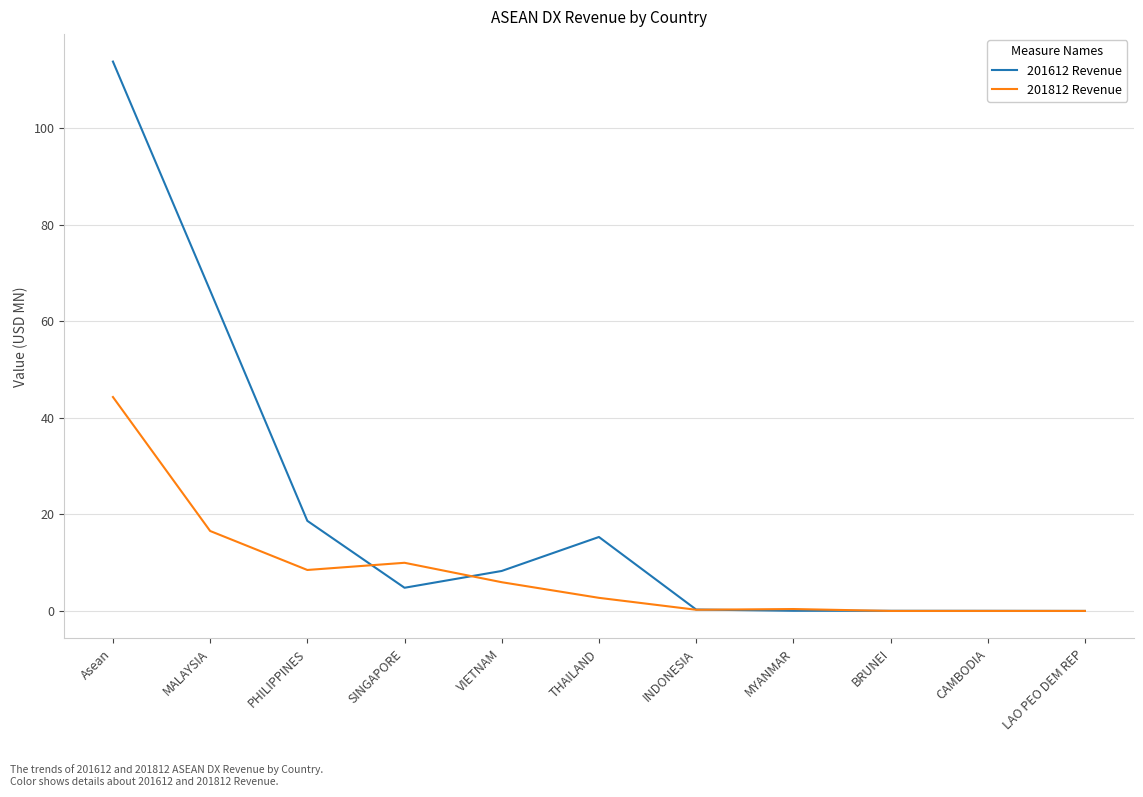

What is the difference between the 201812 Revenue values at MALAYSIA and PHILIPPINES?

8.1